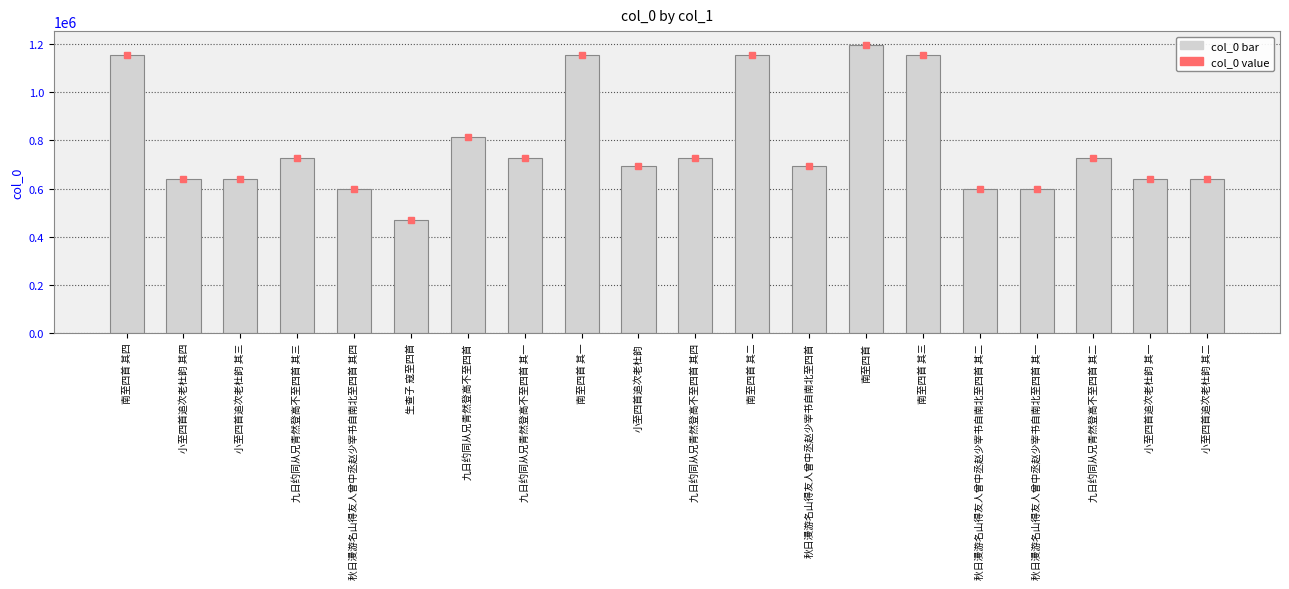

What is the label of the 6th bar from the right?

南至四首 其三